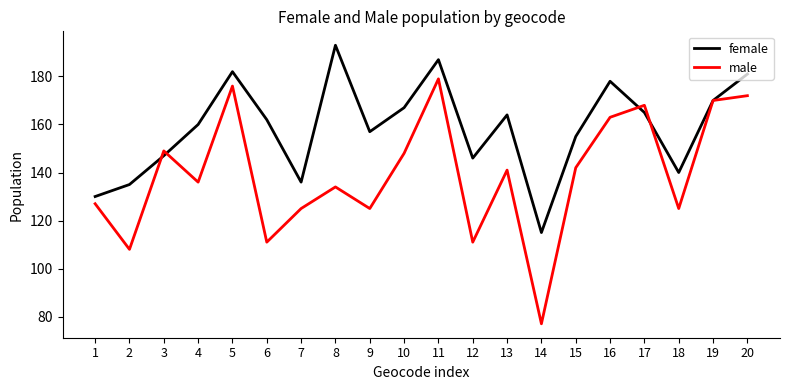

True or false: male has a value of 167 at 6.

False